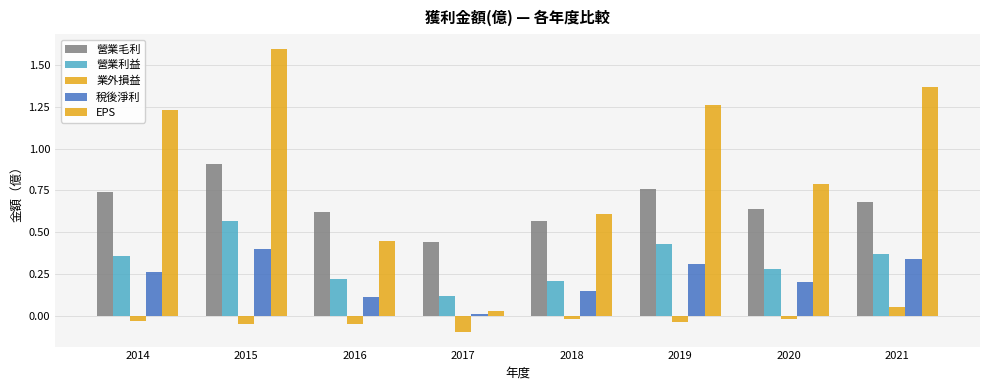

At which category is the sum across all series the highest?

2015